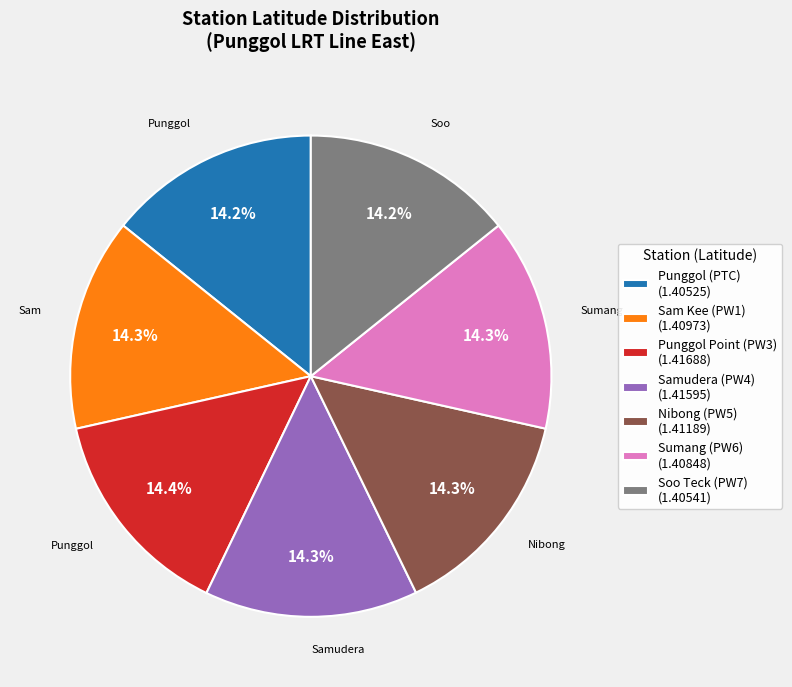

Is the sum of Punggol (PTC) (1.40525) and Soo Teck (PW7) (1.40541) greater than half?

No